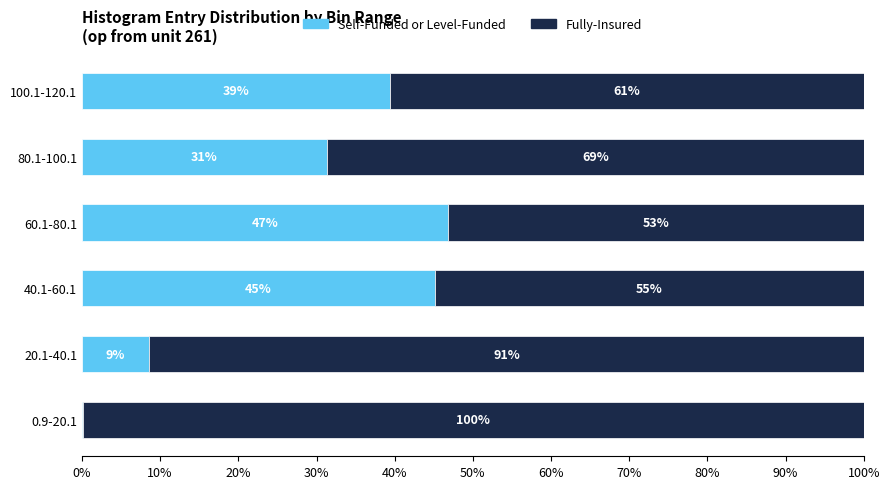

The value of Self-Funded or Level-Funded at 20.1-40.1 is 5.3. True or false?

False